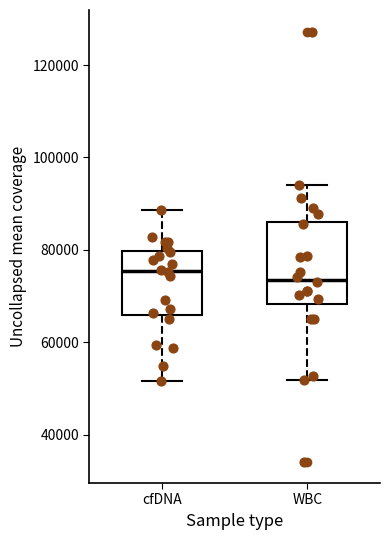

Reading left to right, transcribe this box plot: for each box, give where its median line is, the range the box spans, and where its two whiskers end, as read against the y-axis. The values are not printed on the chart, so give them approximately, as read against the axis.

cfDNA: median 76000, box 66000 to 80000, whiskers 52000 to 88000
WBC: median 74000, box 68000 to 86000, whiskers 52000 to 94000